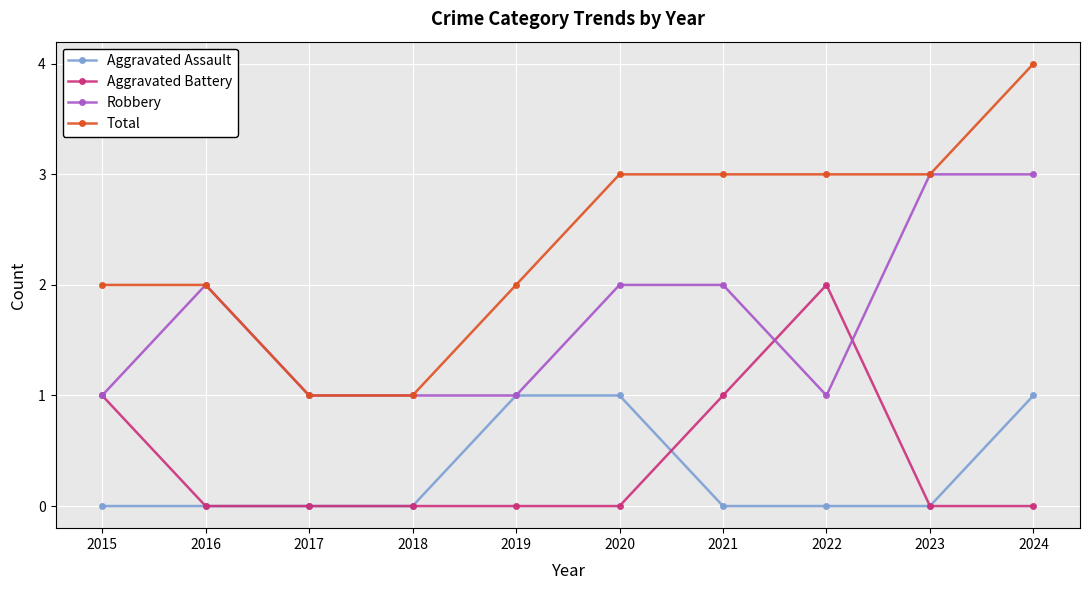

The Aggravated Assault series shows 2 at 2019. True or false?

False